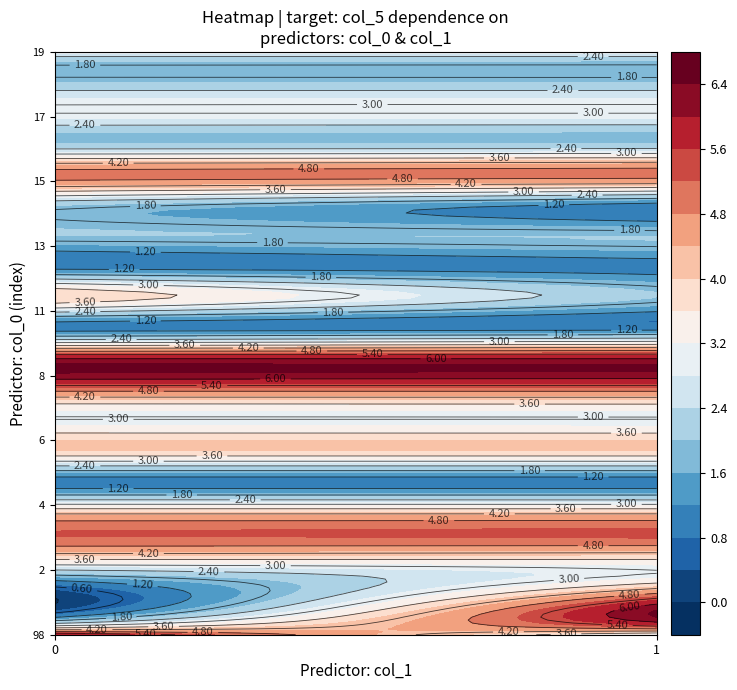

Reading left to right, extract all data points from this chart.

3	6	6	0	3	2	5	5	4	4	1	1	4	4	3	3	5	5	6	6	1	1	2	4	1	1	2	2	1	2	5	5	2	2	3	3	2	2	3	3